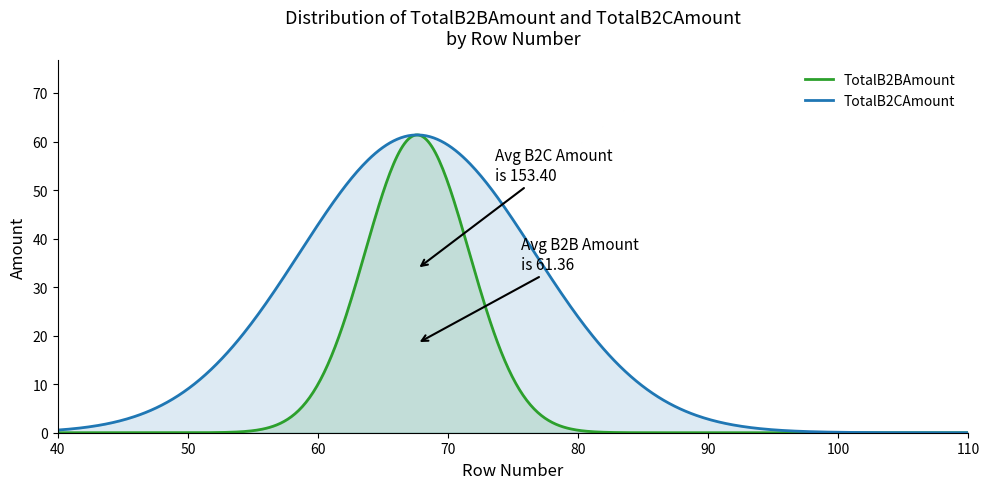

Which series has the largest total across all categories?

TotalB2CAmount